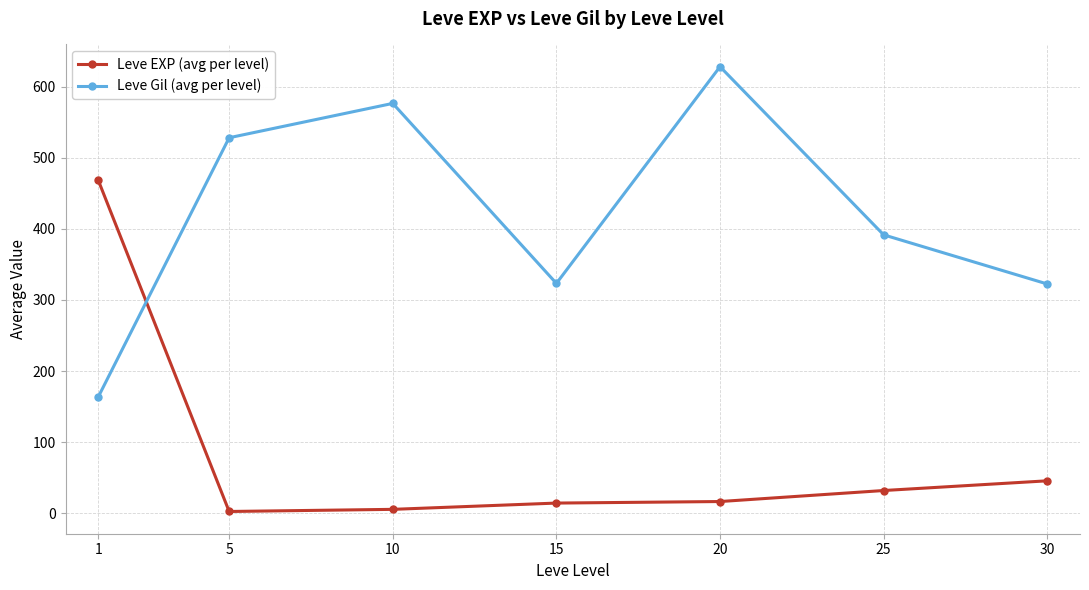

At which category does Leve Gil (avg per level) reach its first local peak?

10